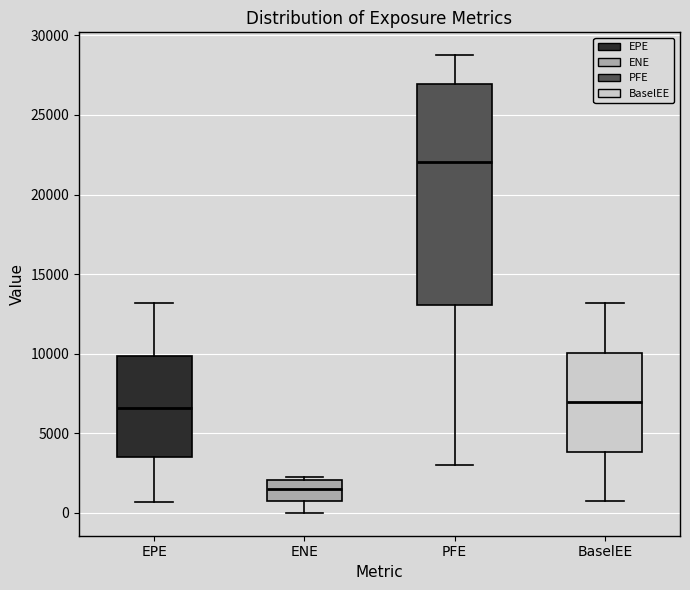

Where is the upper edge of the box for ENE on the y-axis? The values are not printed on the chart, so give them approximately, as read against the axis.

2000